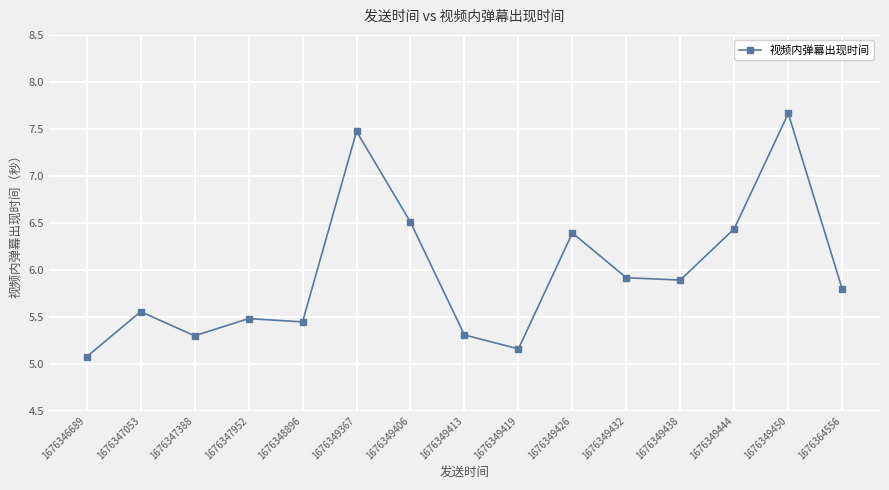

What is the difference between the maximum and minimum values?

2.6